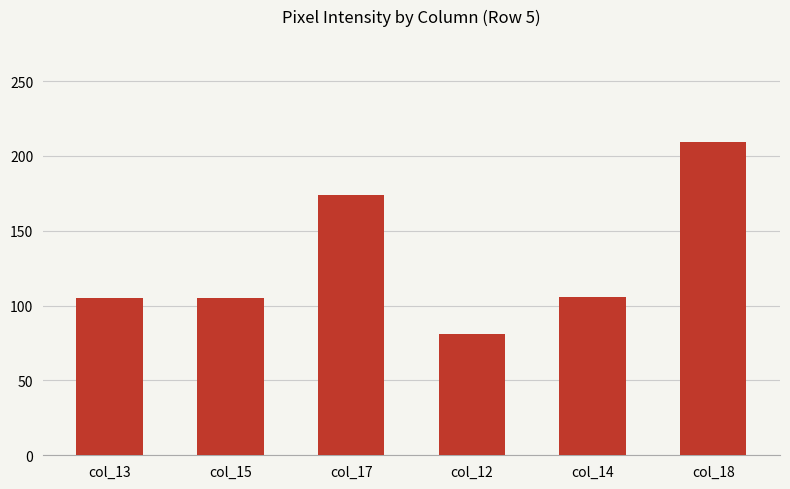

What is the average value?

130